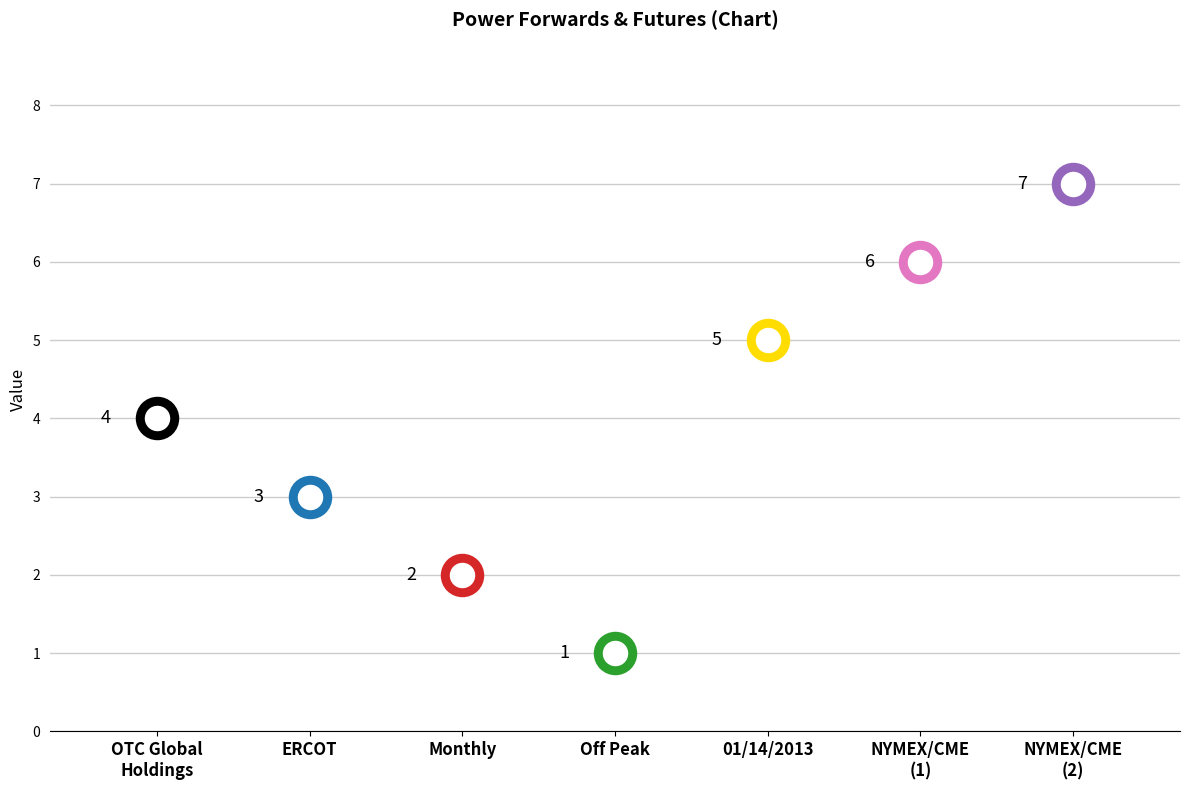

Which has a higher value, Region: ERCOT or Forward Term: Monthly?

Region: ERCOT